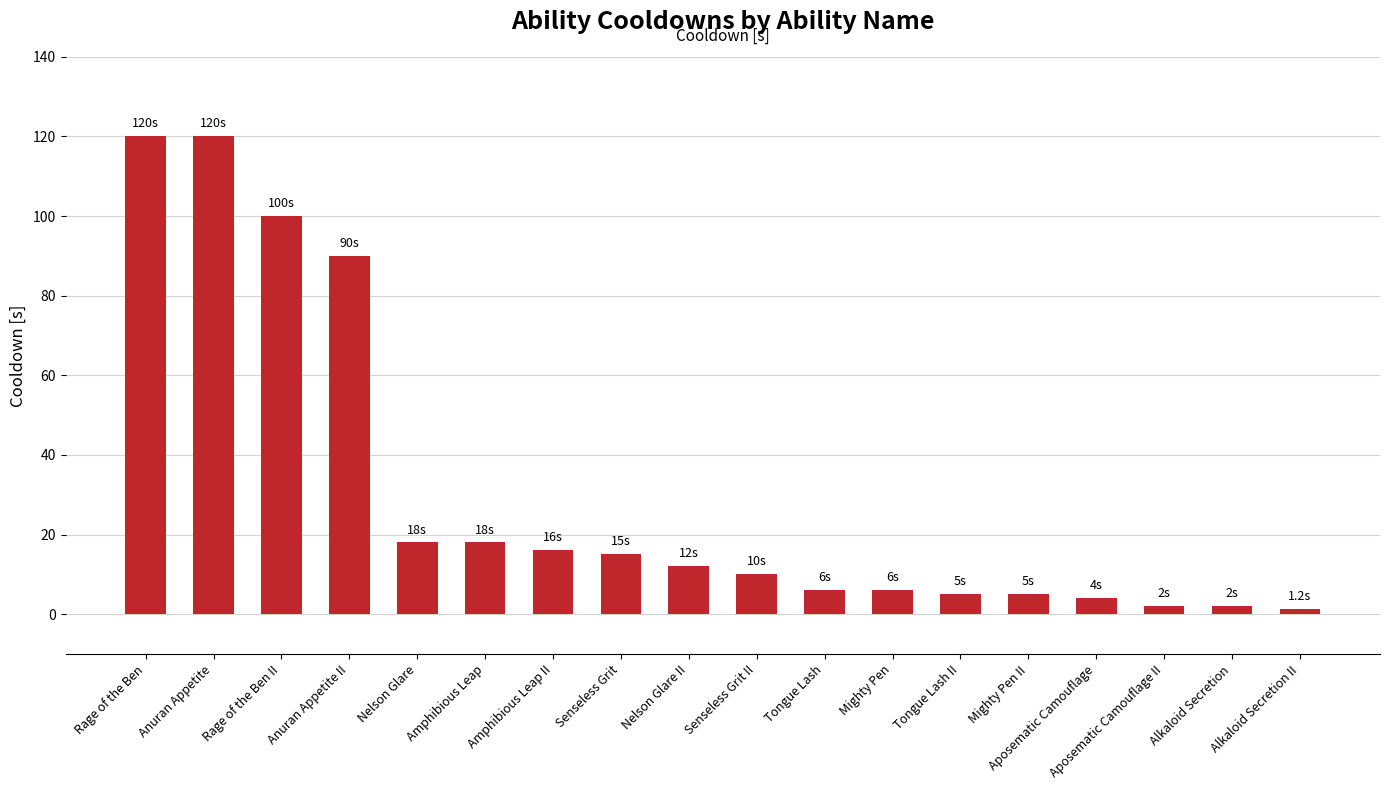

What is the change in value from Amphibious Leap to Tongue Lash?

-12.0